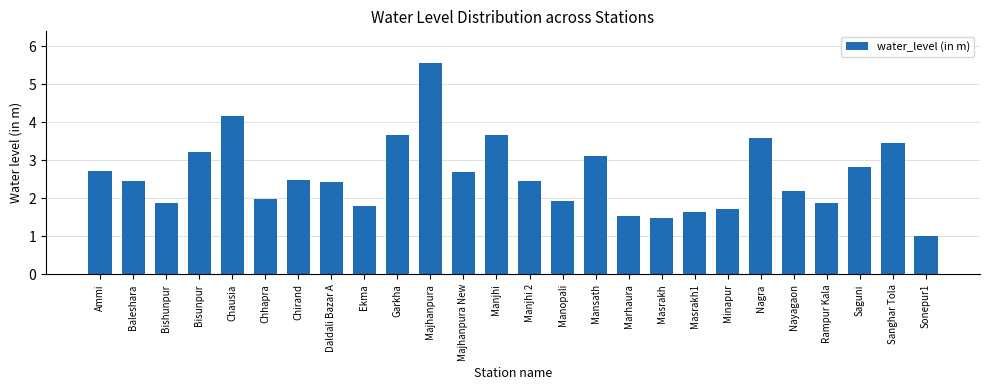

How many categories are shown in the chart?

26